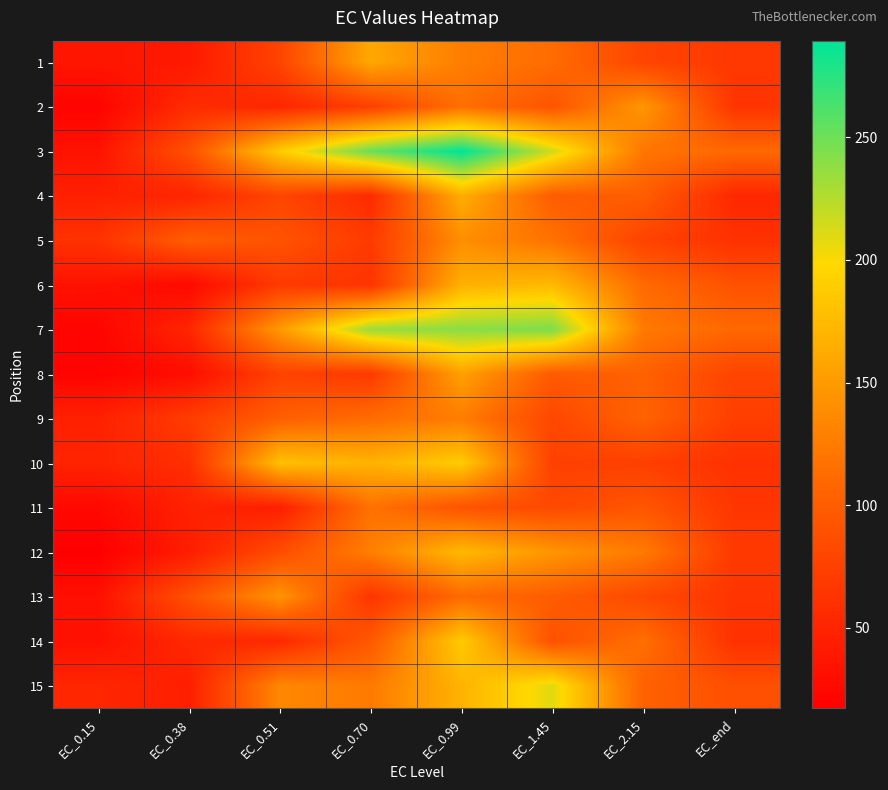

At EC_2.15, list the series in order from smallest to largest.

10, 5, 1, 13, 11, 4, 8, 15, 9, 6, 14, 3, 7, 12, 2